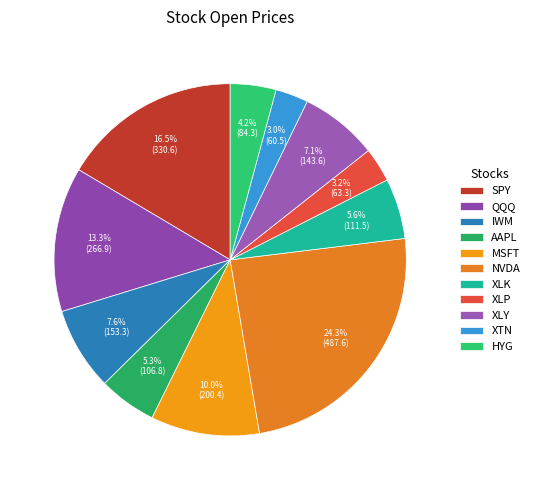

How many slices are in this pie chart?

11